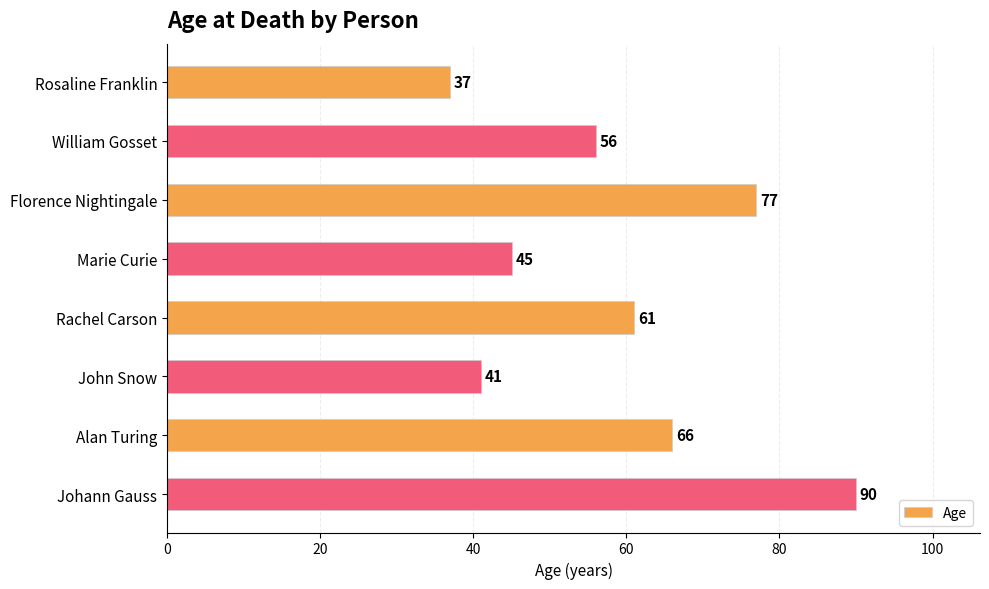

What is the label of the 3rd bar from the bottom?

John Snow